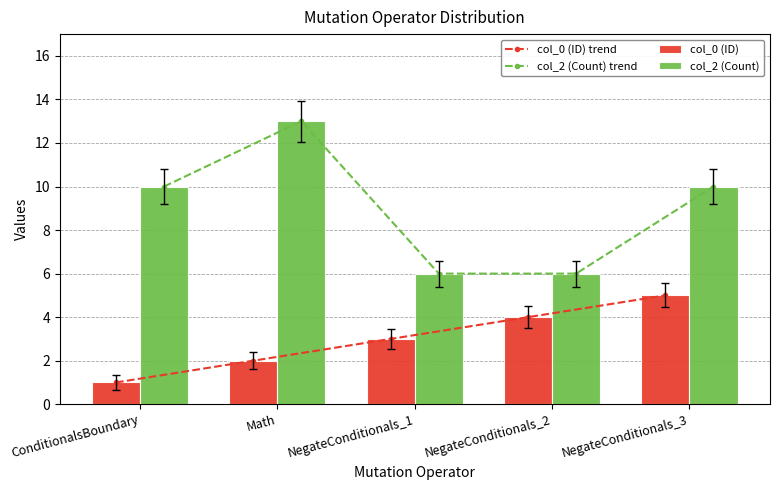

What is the sum of the col_2 (Count) values at NegateConditionals_2 and Math?

19